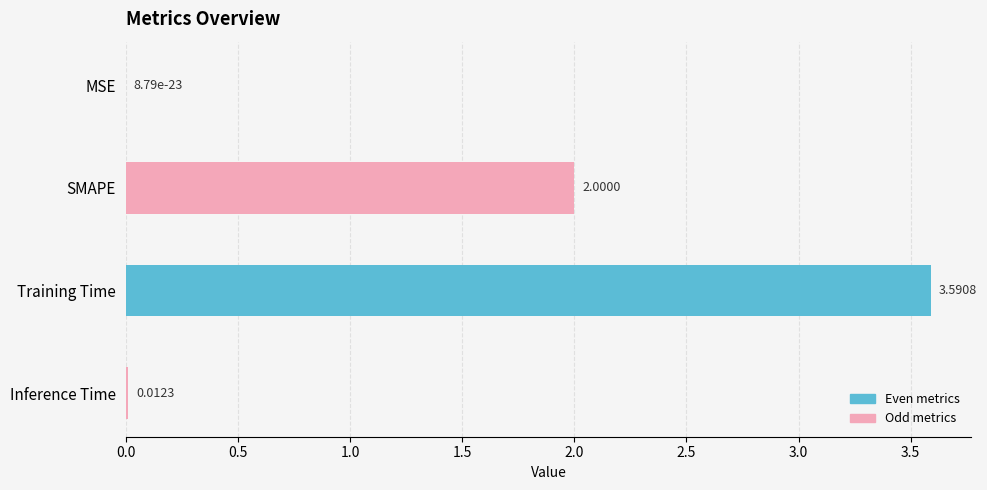

What is the sum of the values at Inference Time and SMAPE?

2.0